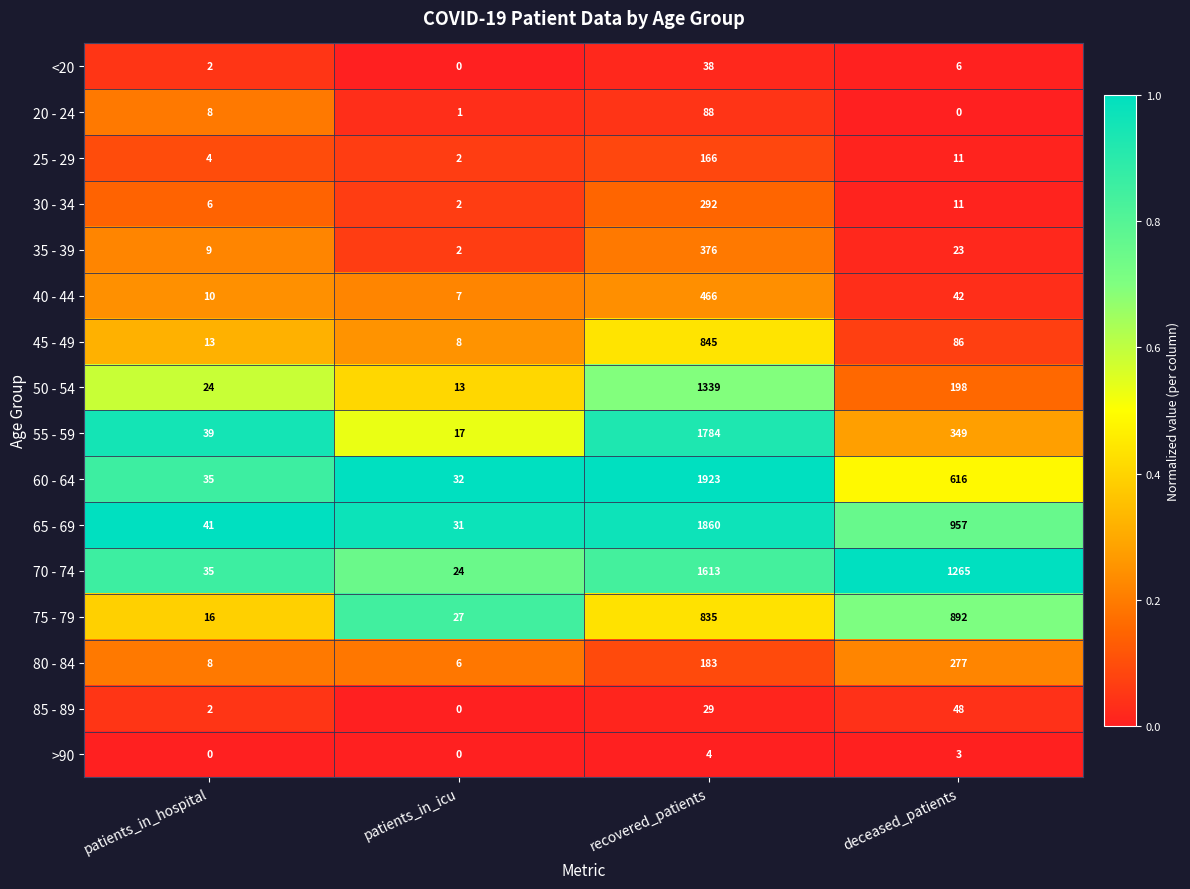

What is the sum of the 50 - 54 values at patients_in_icu and patients_in_hospital?

37